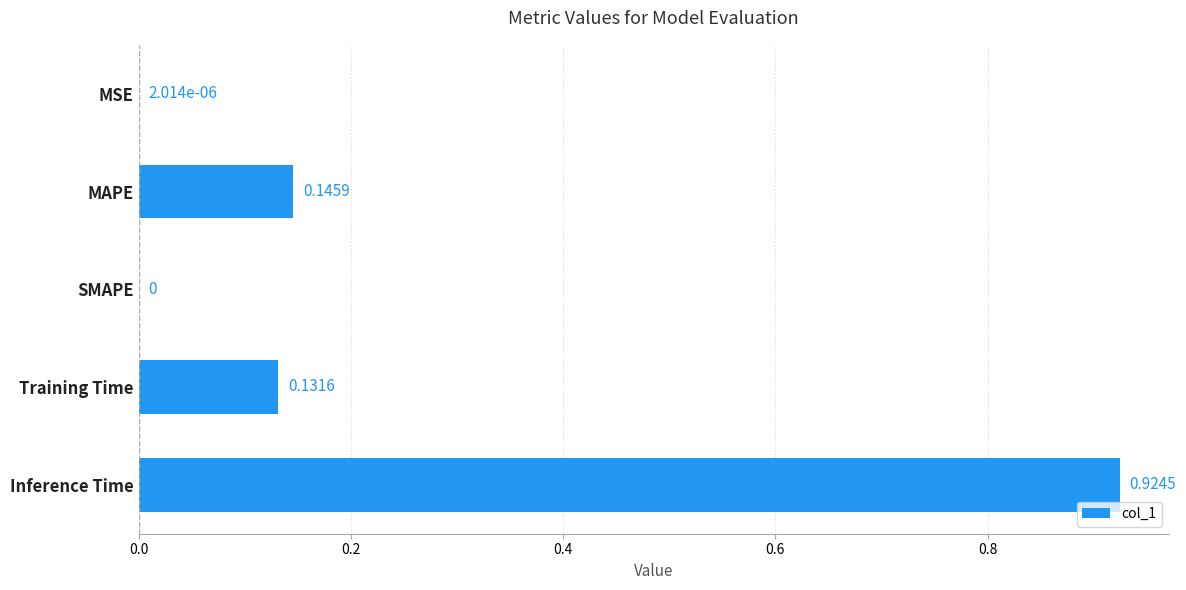

What is the change in value from MAPE to Inference Time?

+0.8